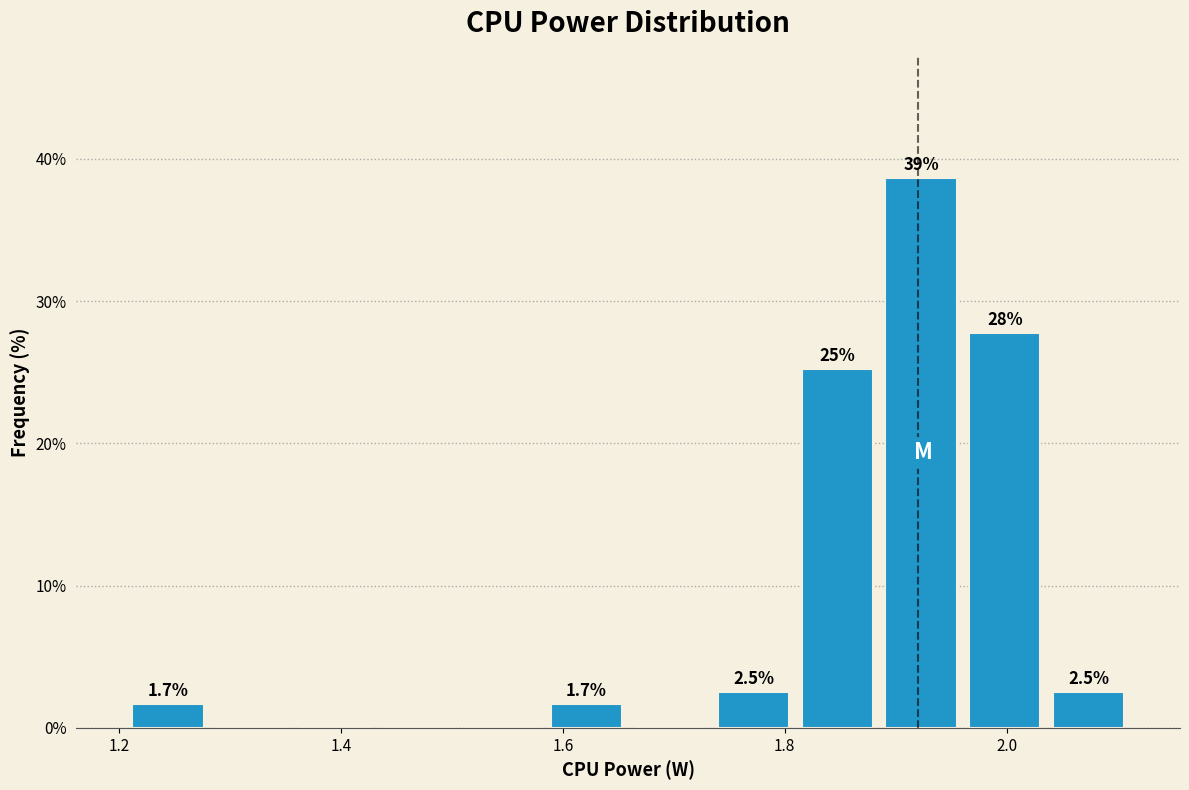

Read against the x-axis, roughly where is the centre of the tallest bar?

1.92